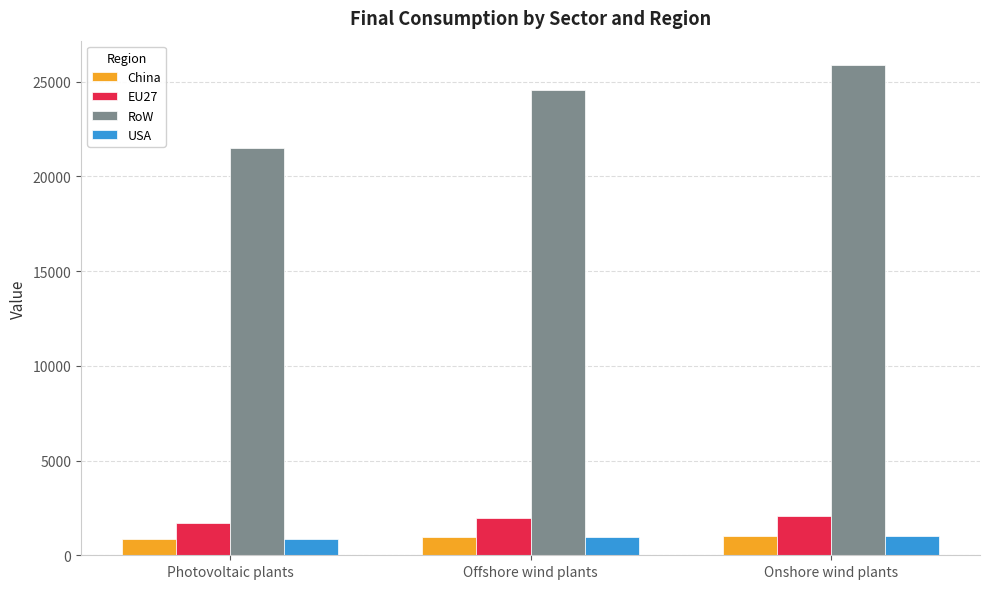

What value does the China series have at Onshore wind plants?

1034.9